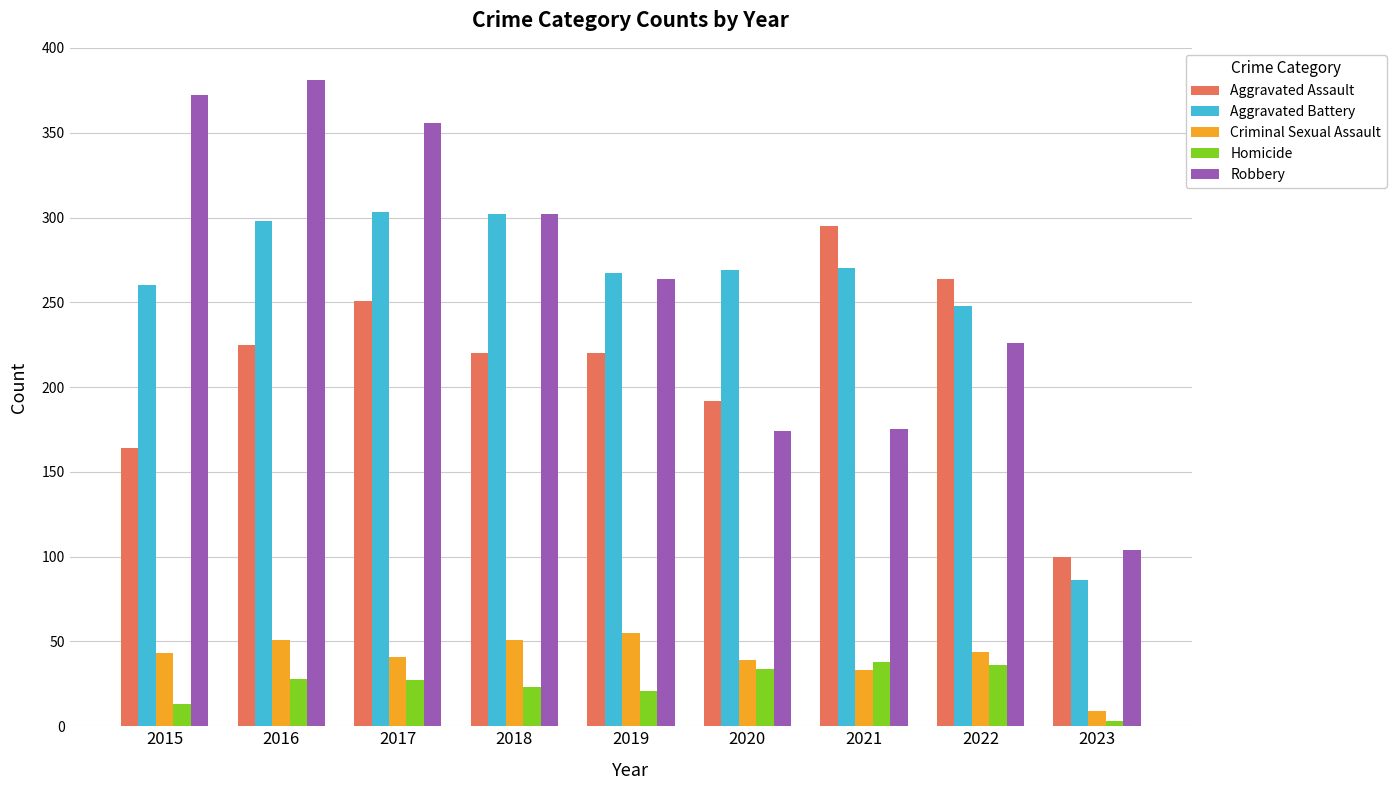

How many groups of bars are there?

9